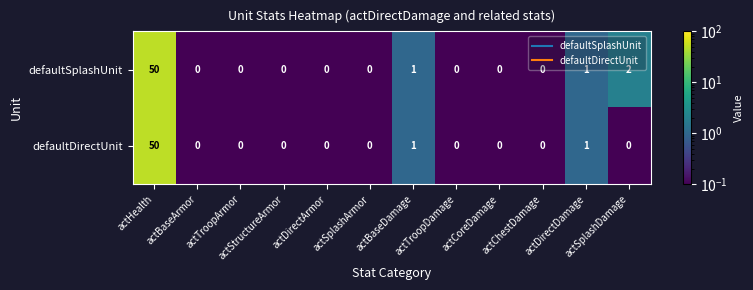

What is the difference between the maximum and minimum values in the defaultSplashUnit series?

50